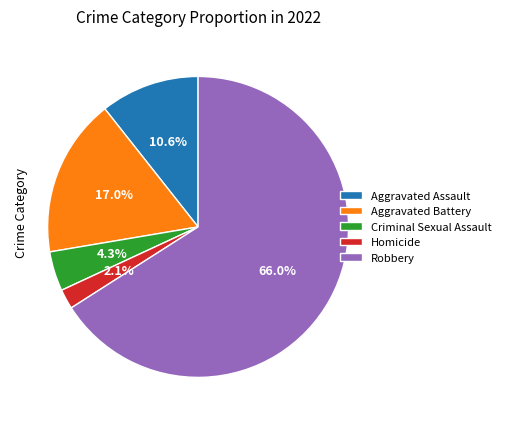

Is Aggravated Assault the majority of the pie?

No